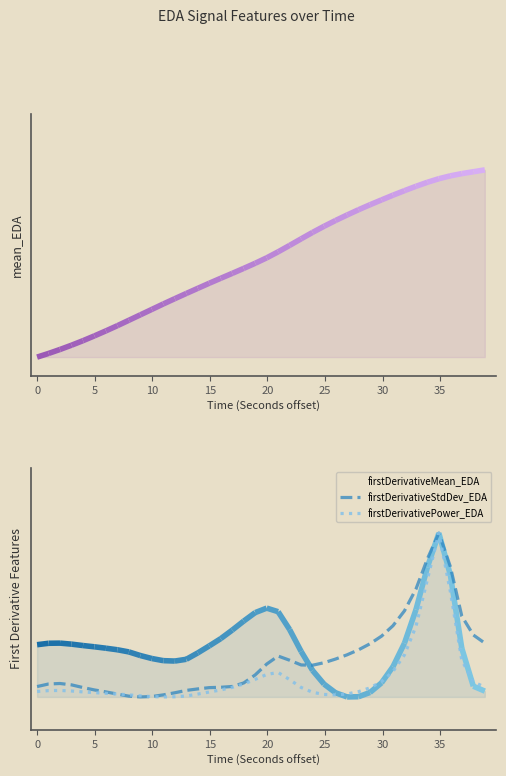

The mean_EDA series shows 0.9 at 22. True or false?

False